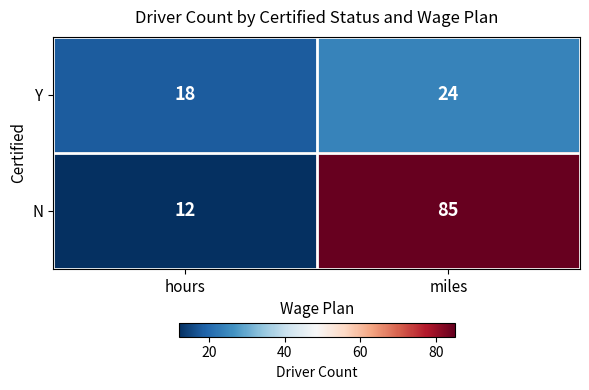

The value of N at miles is 134. True or false?

False